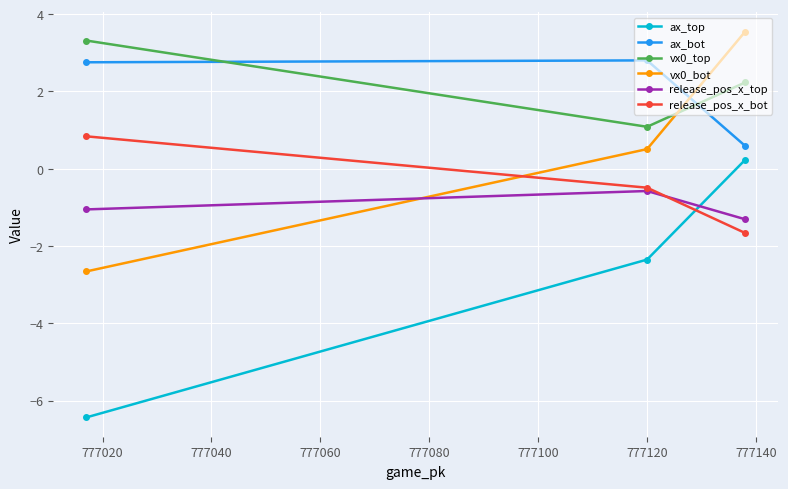

What is the value of the ax_bot point at the 1st from the left?

2.8